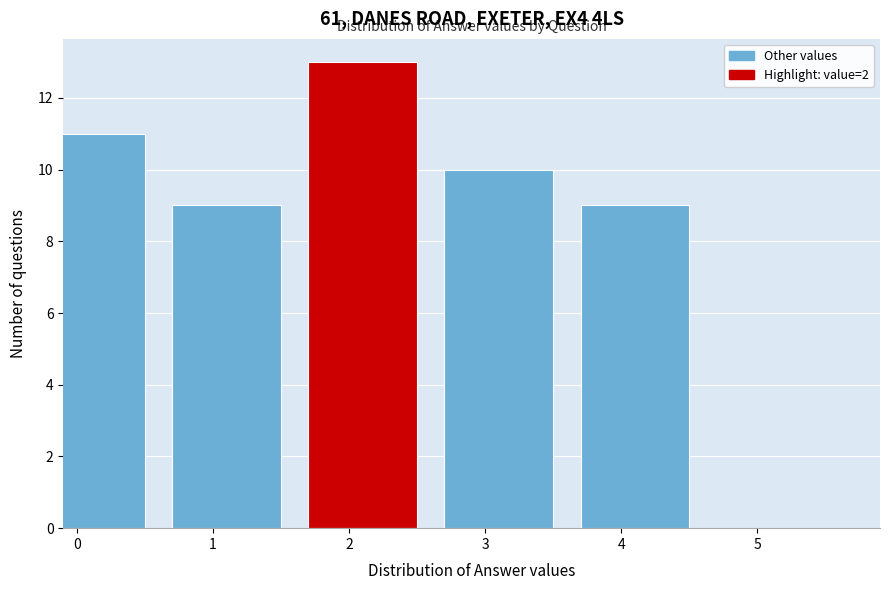

Reading left to right, list all the values displayed in this chart.

11	9	13	10	9